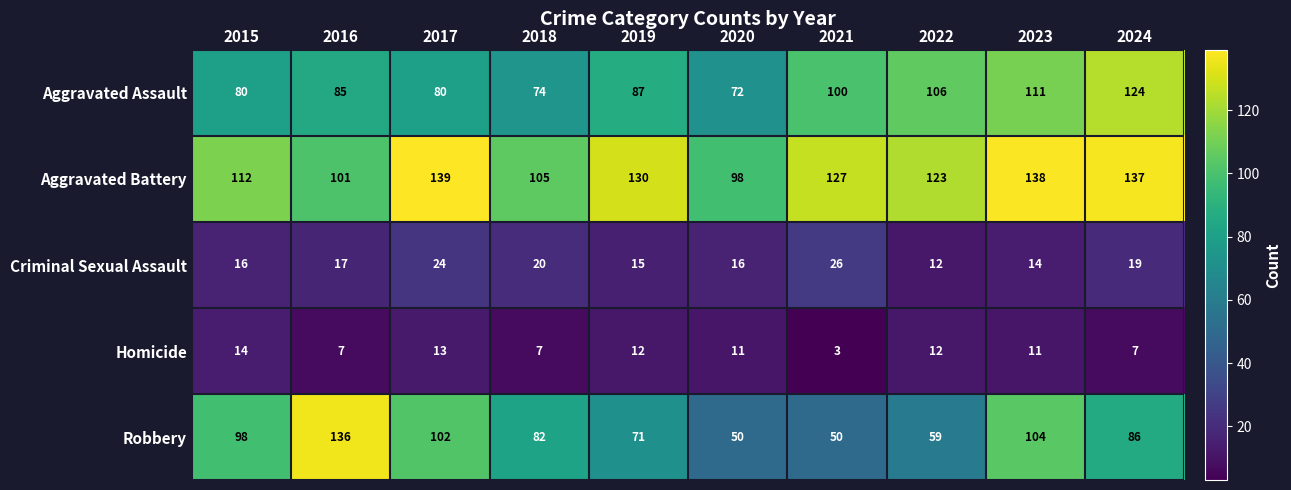

At how many categories does at least one series exceed 134?

4